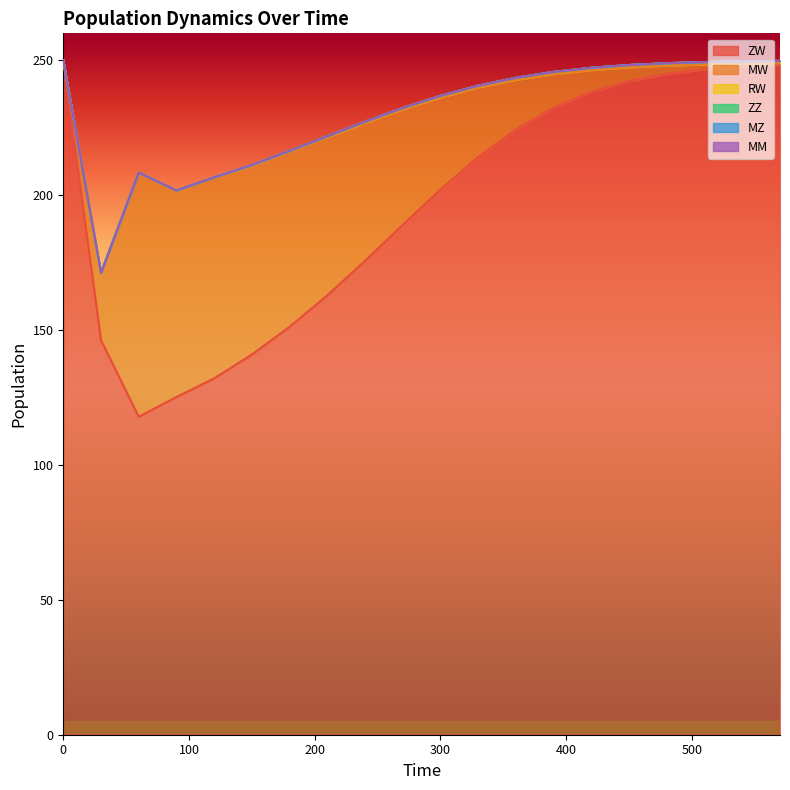

Rank the categories by RW value from highest to lowest.

570, 540, 510, 480, 450, 420, 390, 360, 330, 300, 270, 240, 210, 180, 150, 120, 90, 60, 30, 0